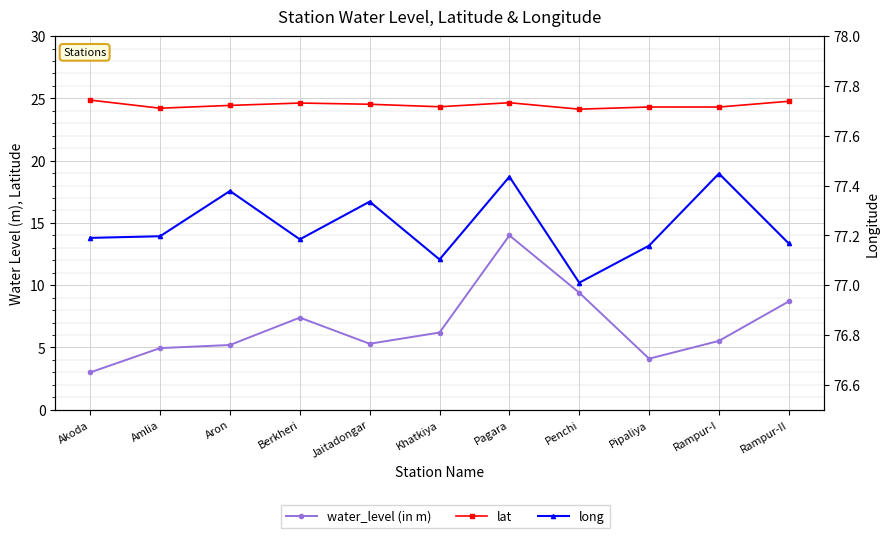

True or false: water_level (in m) and lat cross at least once.

False